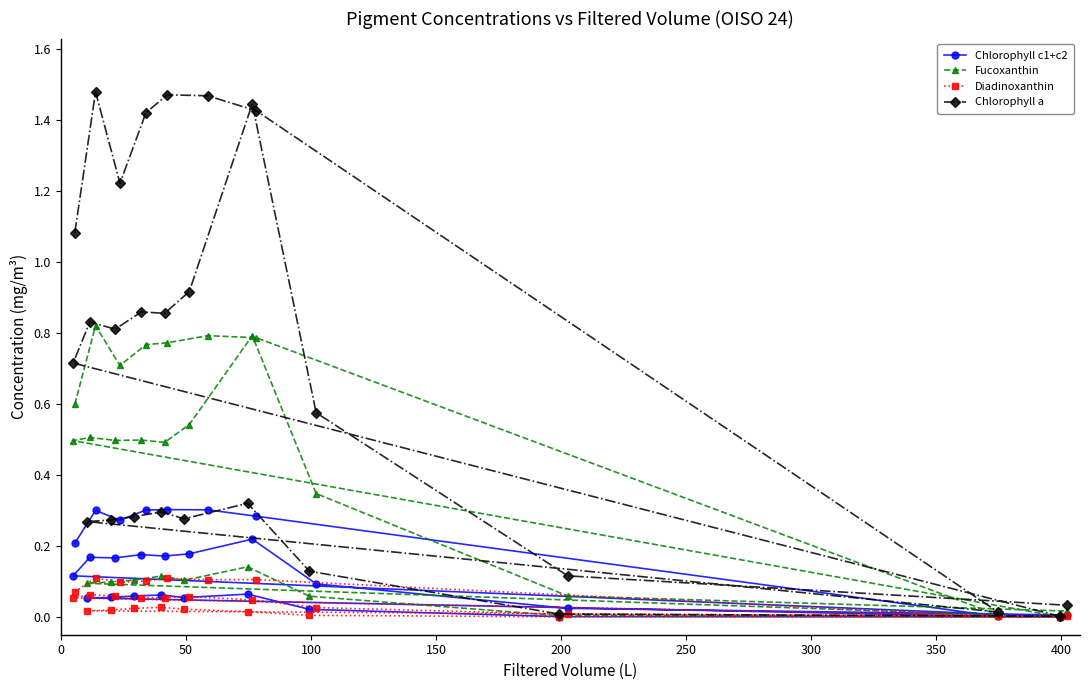

List the series in order of their peak value, lowest first.

Diadinoxanthin, Chlorophyll c1+c2, Fucoxanthin, Chlorophyll a